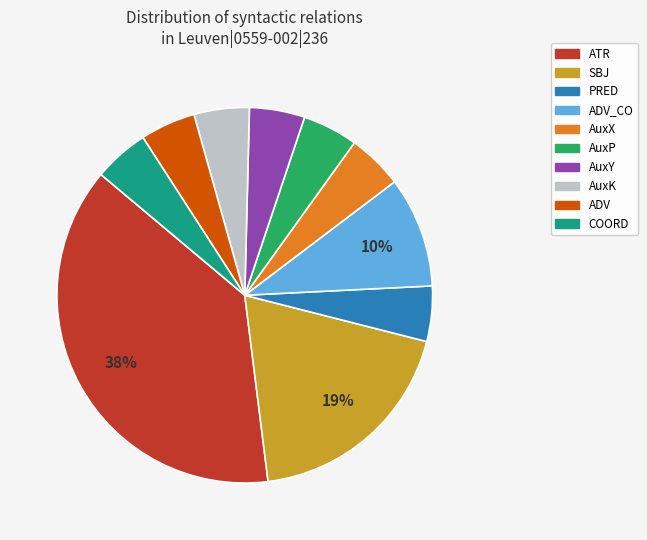

Is there any slice that represents more than half of the pie?

No